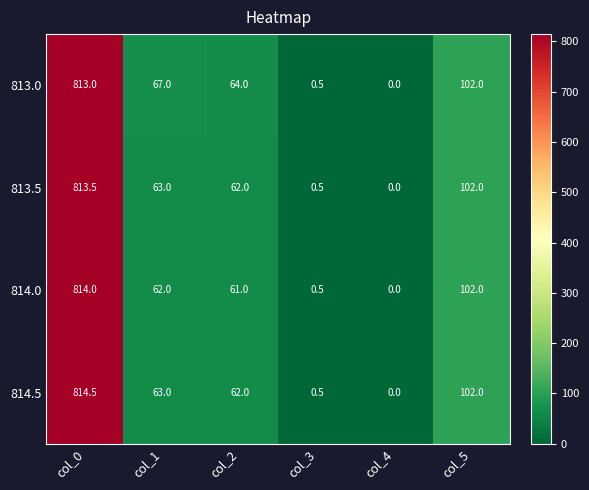

At which category is the sum across all series the highest?

col_0